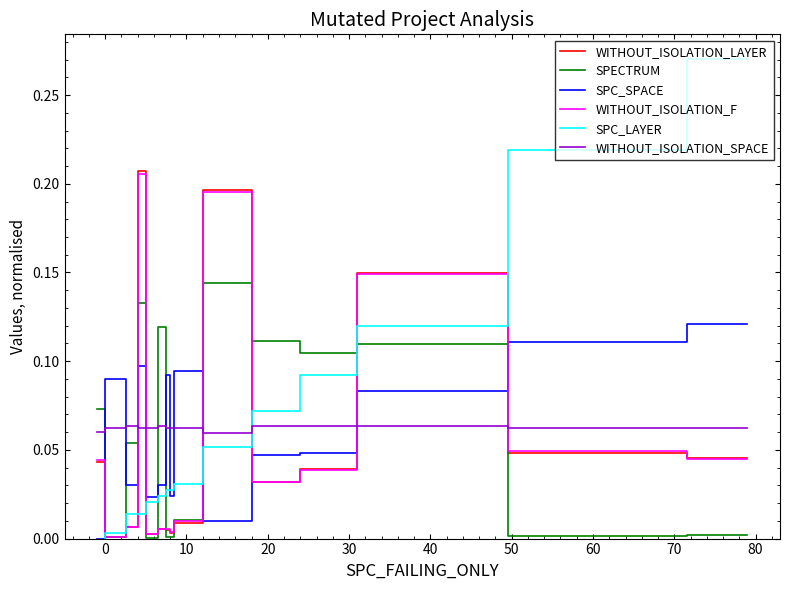

True or false: WITHOUT_ISOLATION_SPACE and WITHOUT_ISOLATION_F intersect in this chart.

True